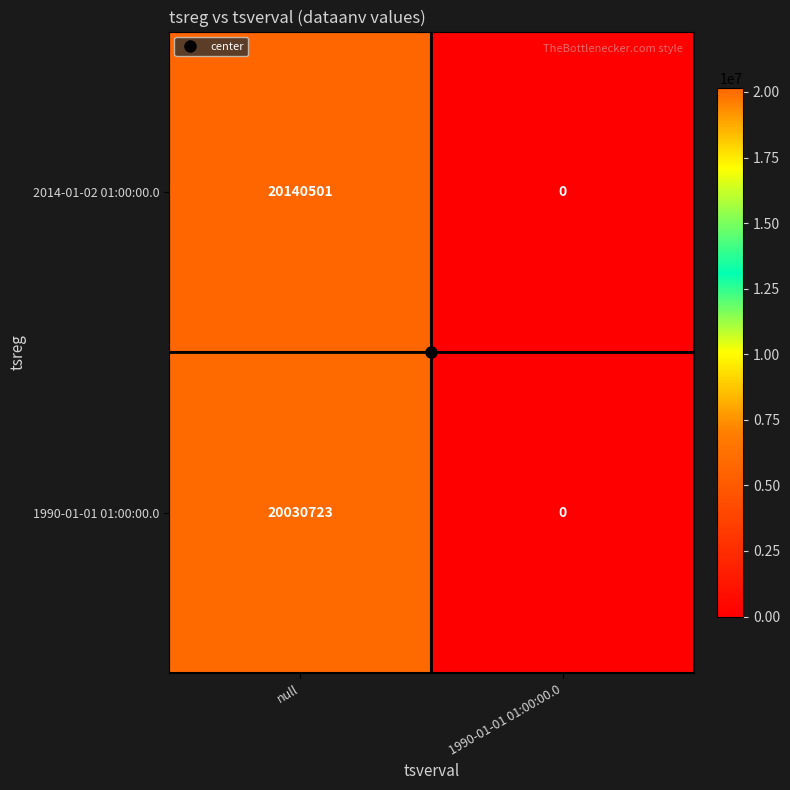

At which label is 1990-01-01 01:00:00.0 closest to 10015361?

1990-01-01 01:00:00.0